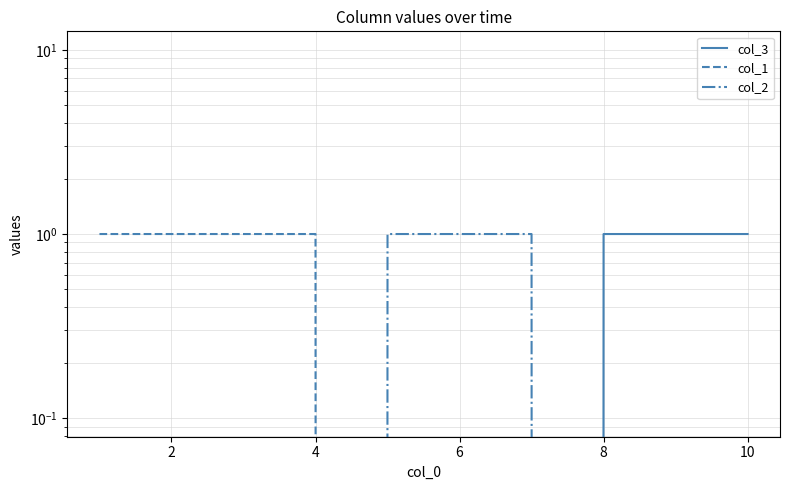

Does the chart display data point markers on the line(s)?

No